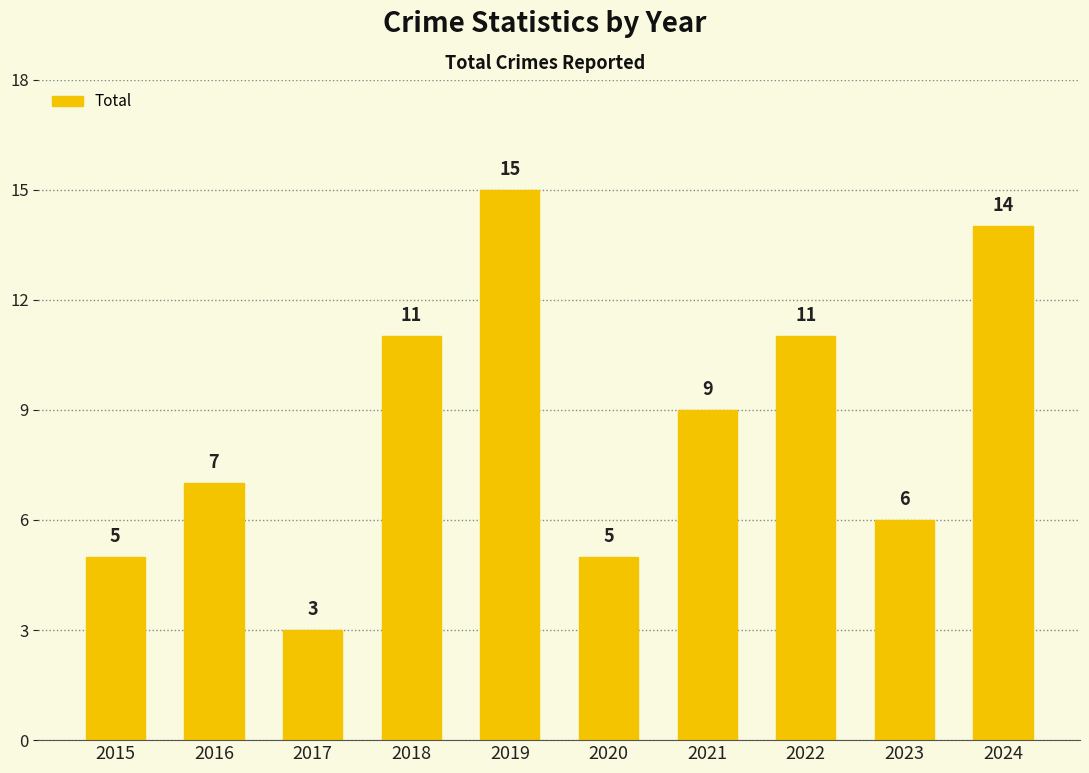

Reading left to right, what are all the values shown in this chart?

5	7	3	11	15	5	9	11	6	14